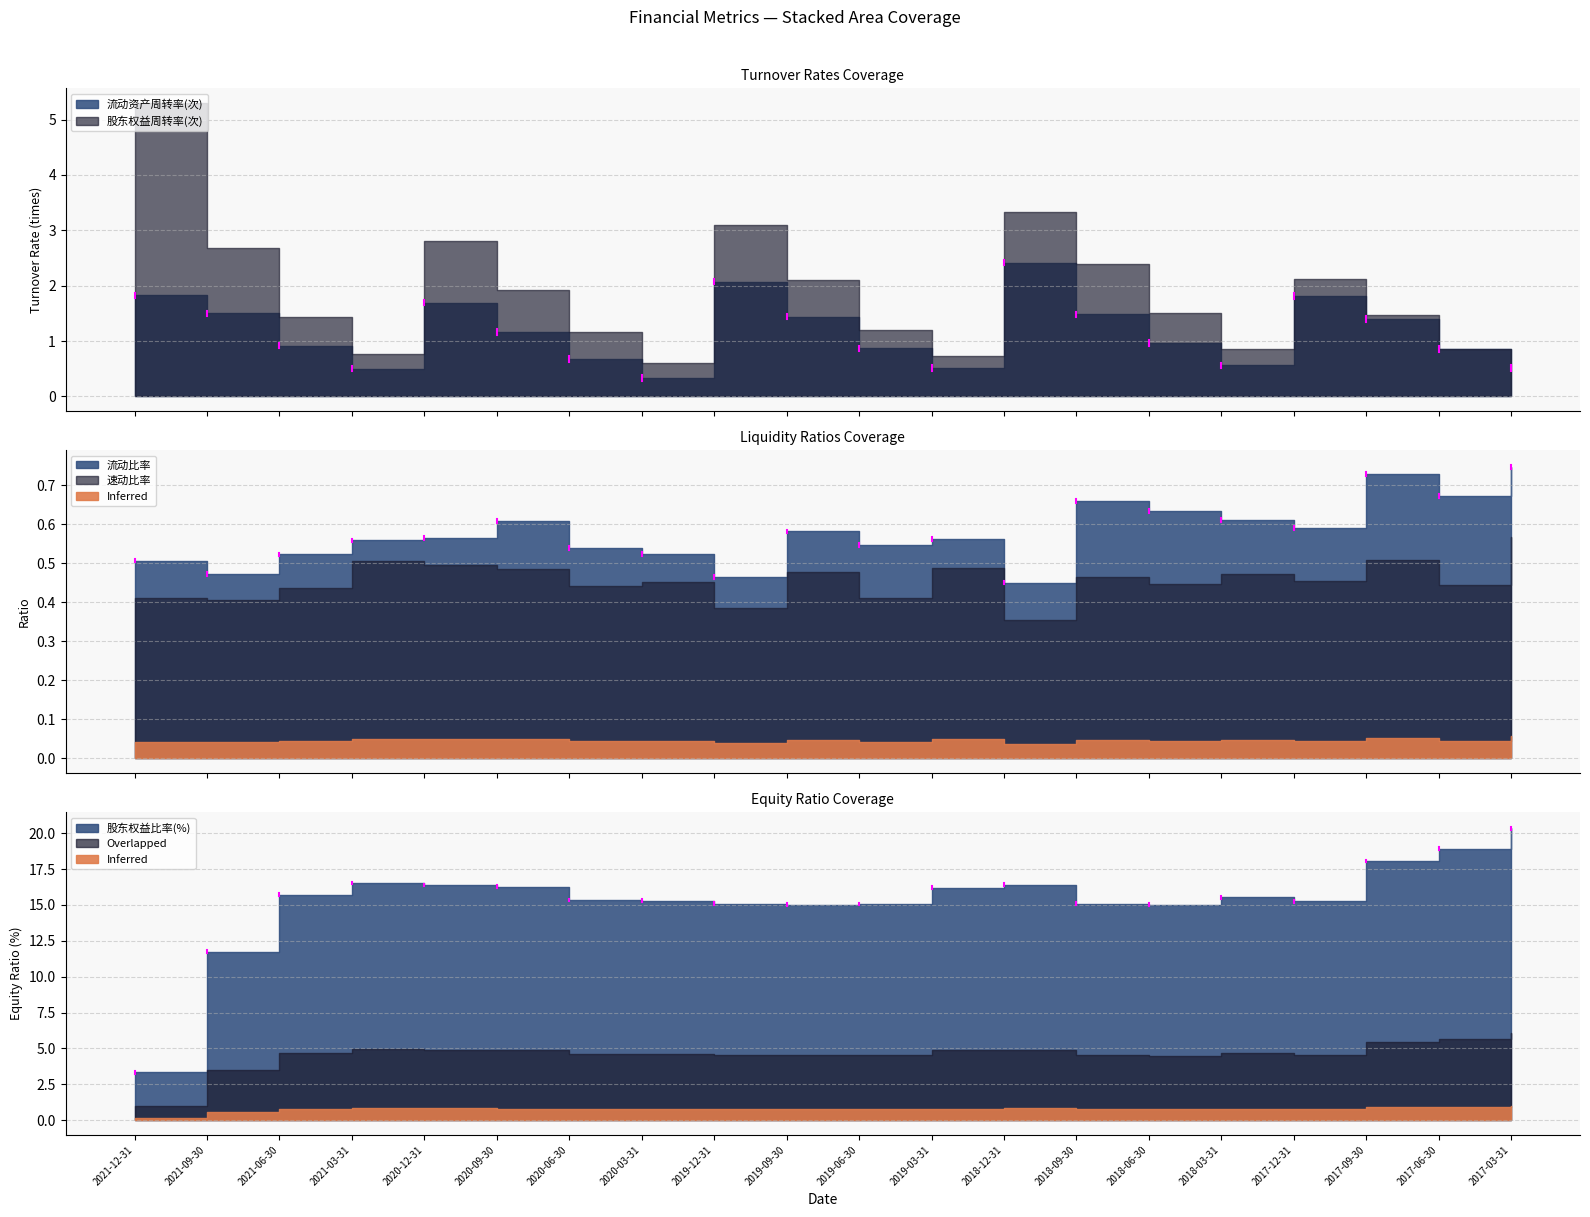

How many data points in 股东权益周转率(次) are less than 1?

6